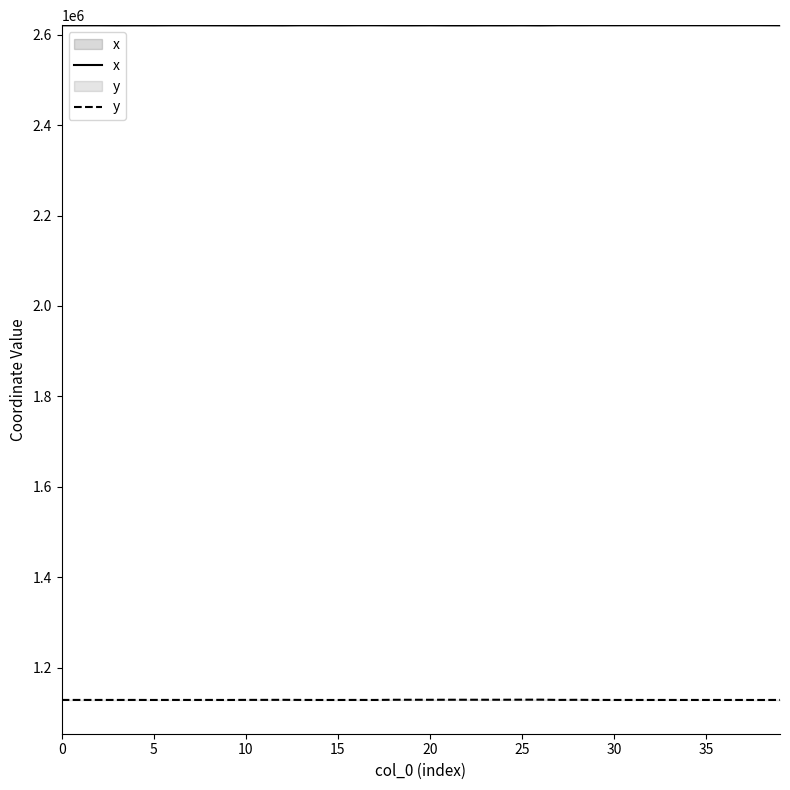

Which series has the widest spread of values?

y